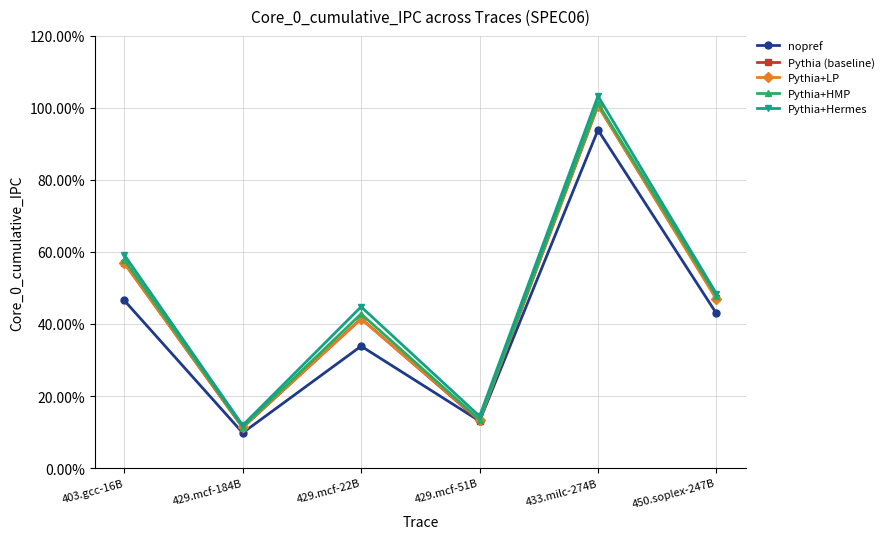

At which category does Pythia+Hermes reach its first local valley?

429.mcf-184B